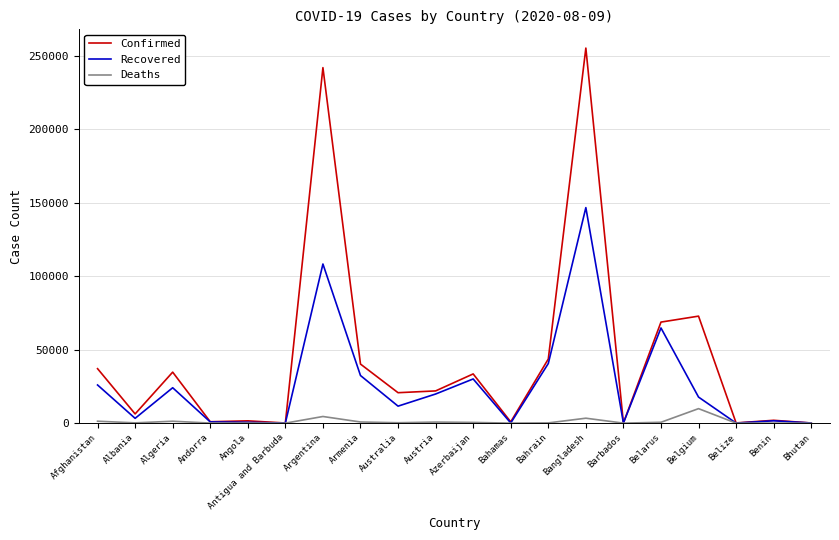

At which category is the sum across all series the highest?

Bangladesh